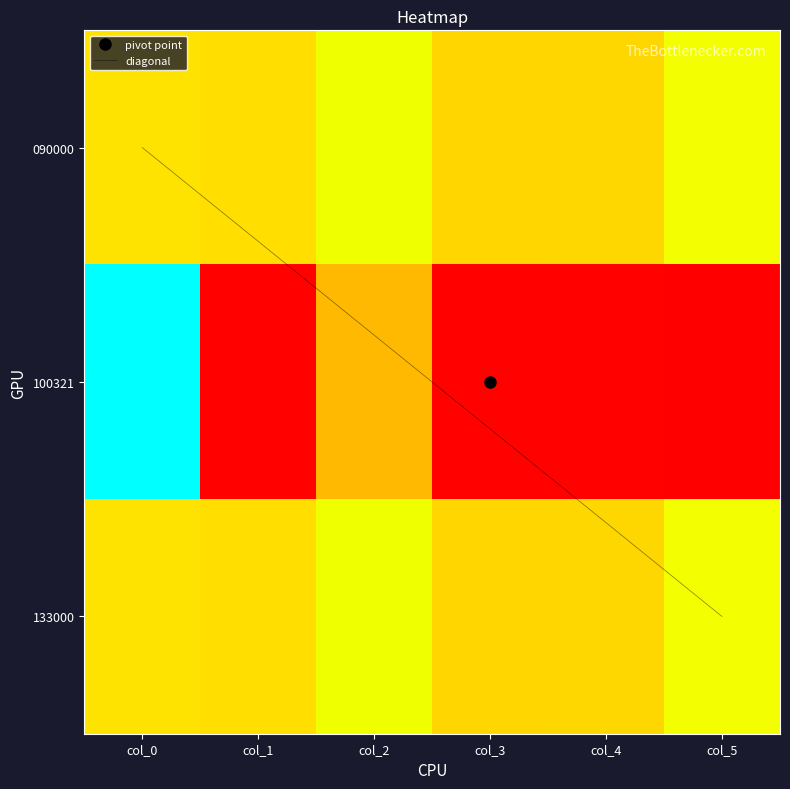

Which has a higher value, col_5 or col_0?

col_5